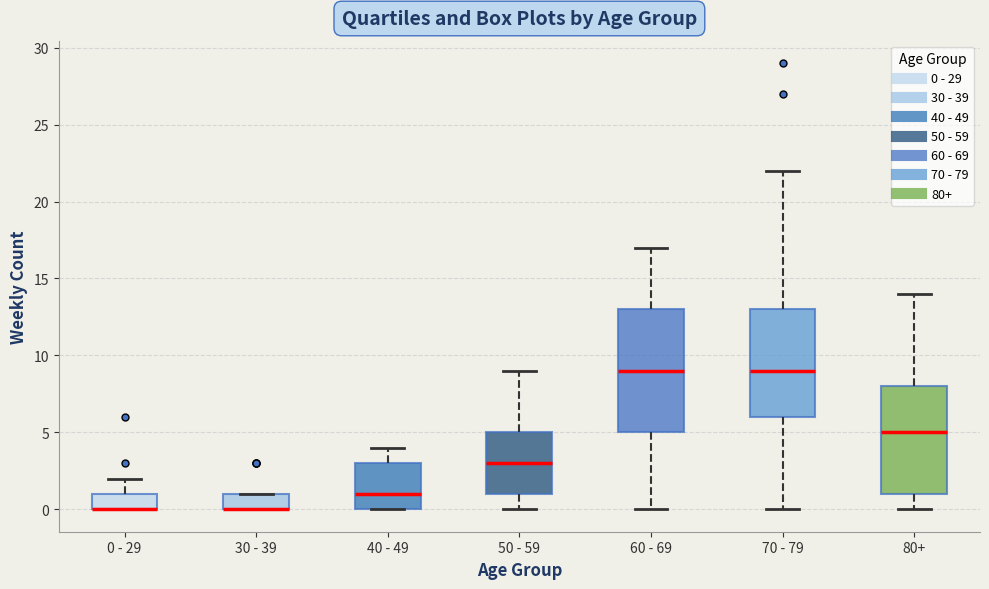

Where does the upper whisker of the box for 0 - 29 end on the y-axis? The values are not printed on the chart, so give them approximately, as read against the axis.

2